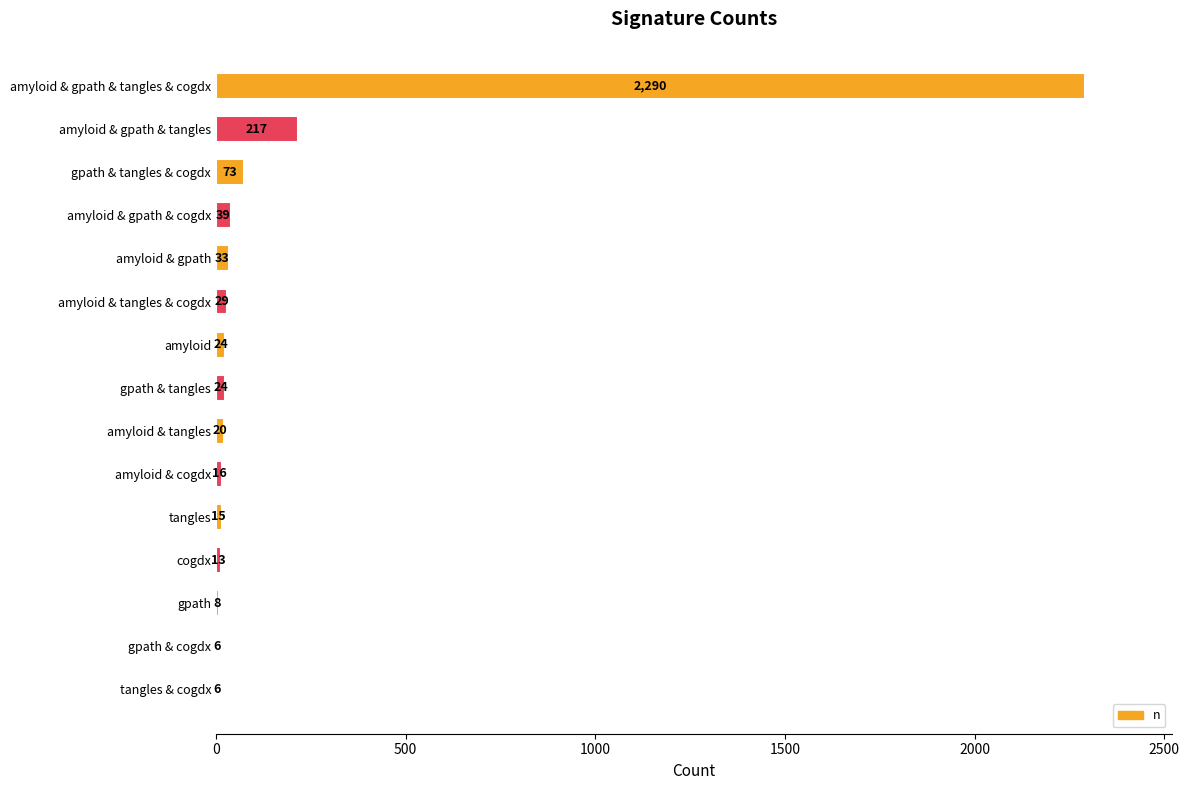

Reading top to bottom, list all the values displayed in this chart.

amyloid & gpath & tangles & cogdx=2290	amyloid & gpath & tangles=217	gpath & tangles & cogdx=73	amyloid & gpath & cogdx=39	amyloid & gpath=33	amyloid & tangles & cogdx=29	amyloid=24	gpath & tangles=24	amyloid & tangles=20	amyloid & cogdx=16	tangles=15	cogdx=13	gpath=8	gpath & cogdx=6	tangles & cogdx=6